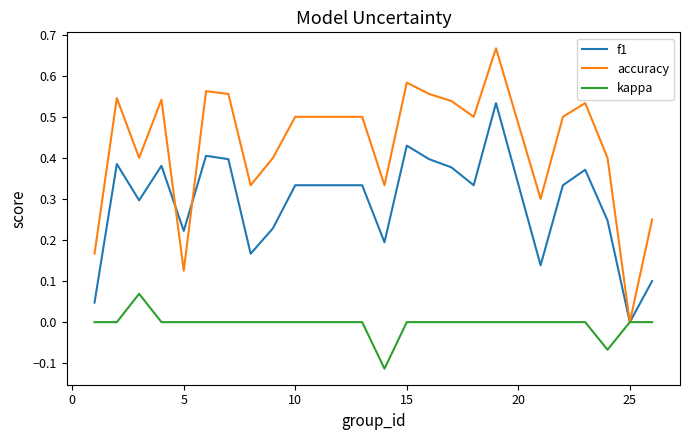

Which series has the largest range (max minus min)?

accuracy